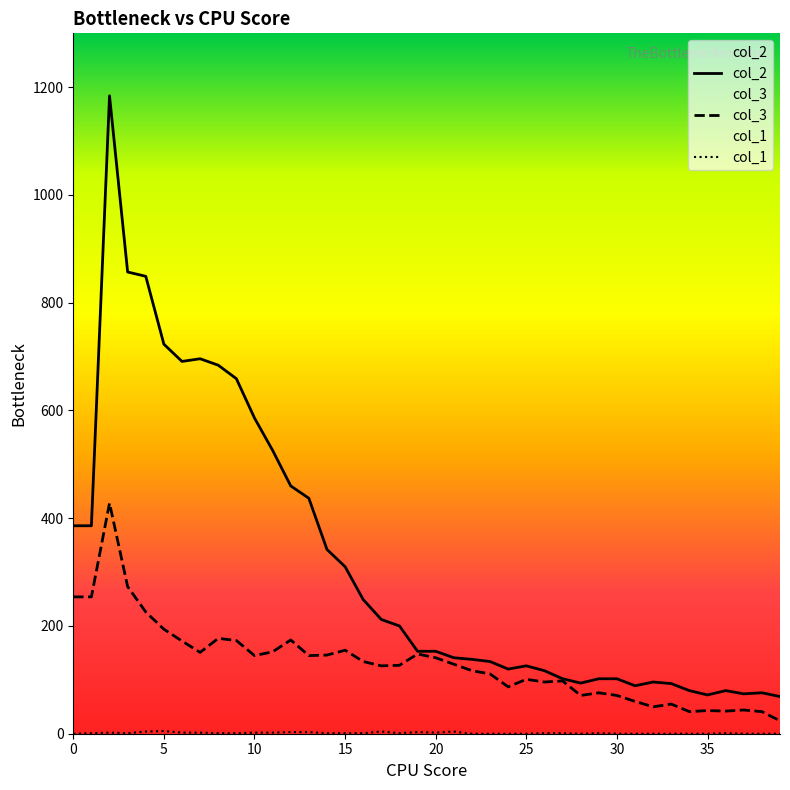

True or false: col_2 and col_1 cross at least once.

False